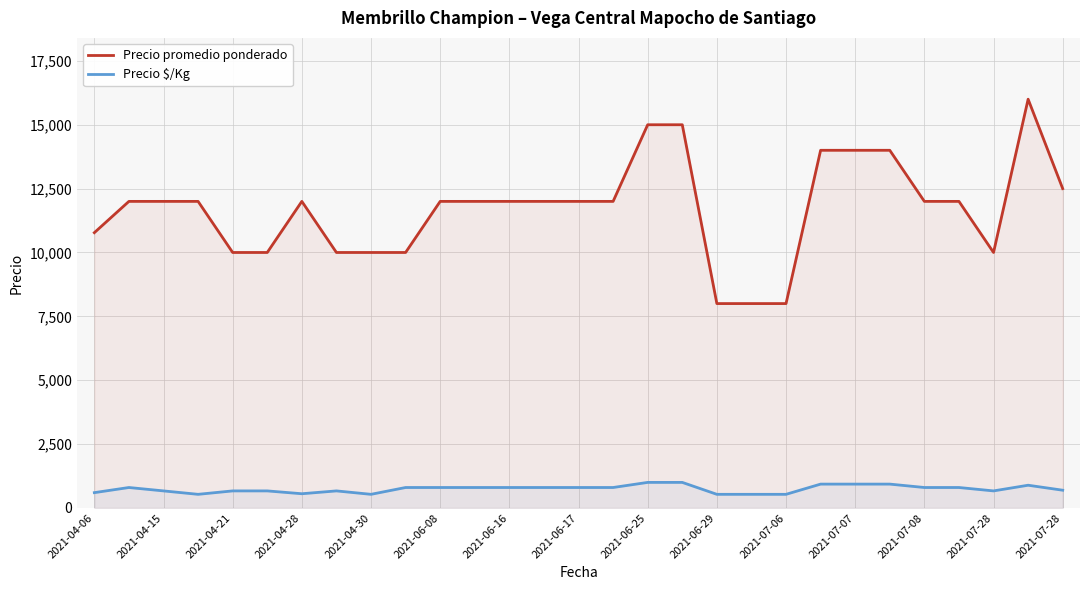

Which series has the largest range (max minus min)?

Precio promedio ponderado